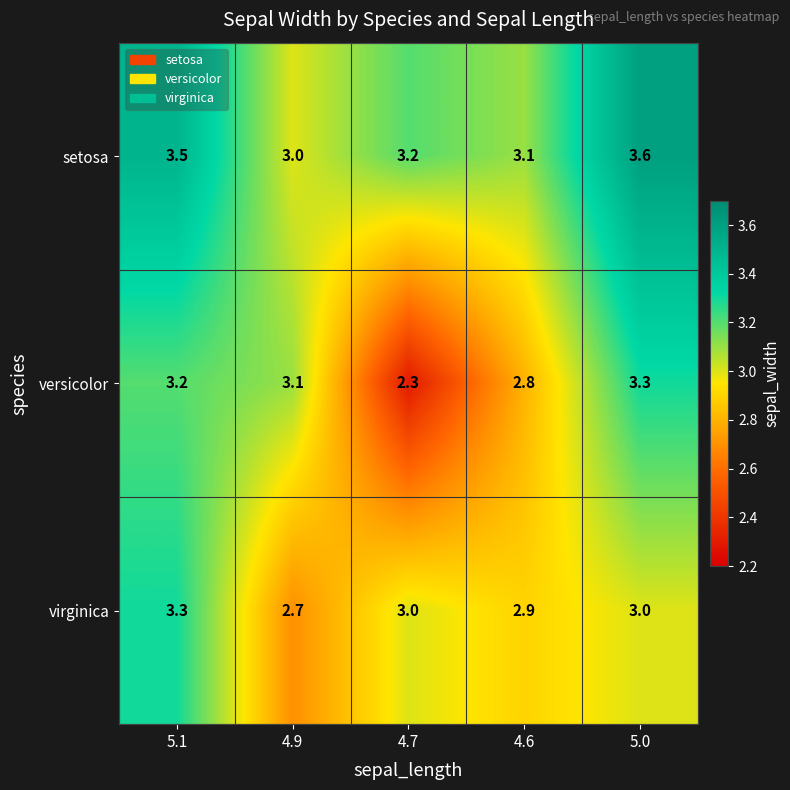

The value of setosa at 4.9 is 3.0. True or false?

True